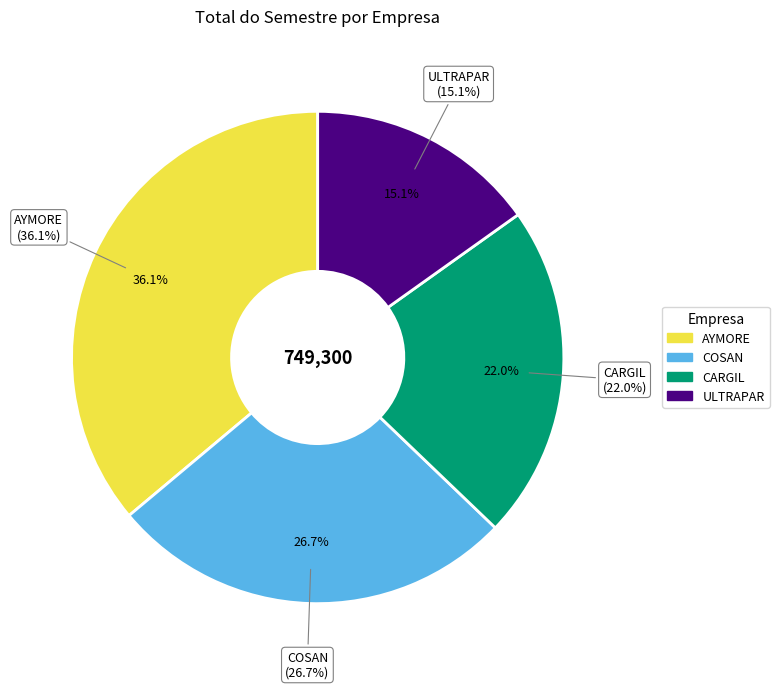

How many slices are in this pie chart?

4